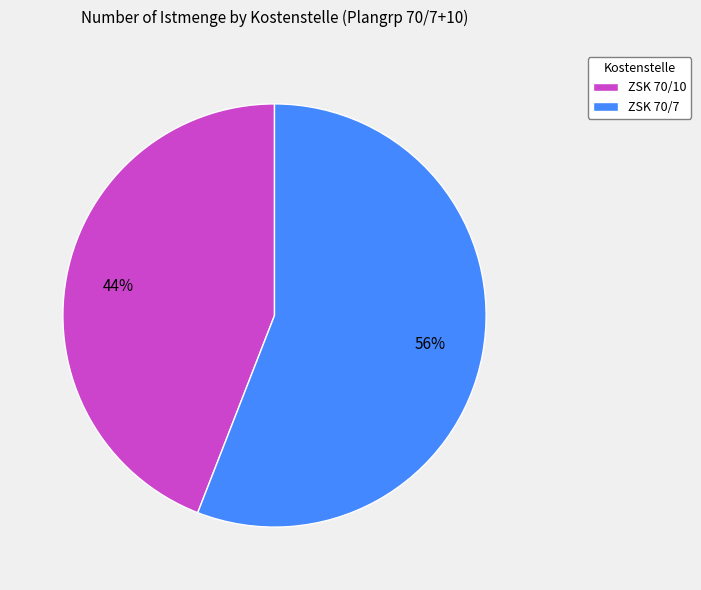

Rank the categories by value from lowest to highest.

ZSK 70/10, ZSK 70/7